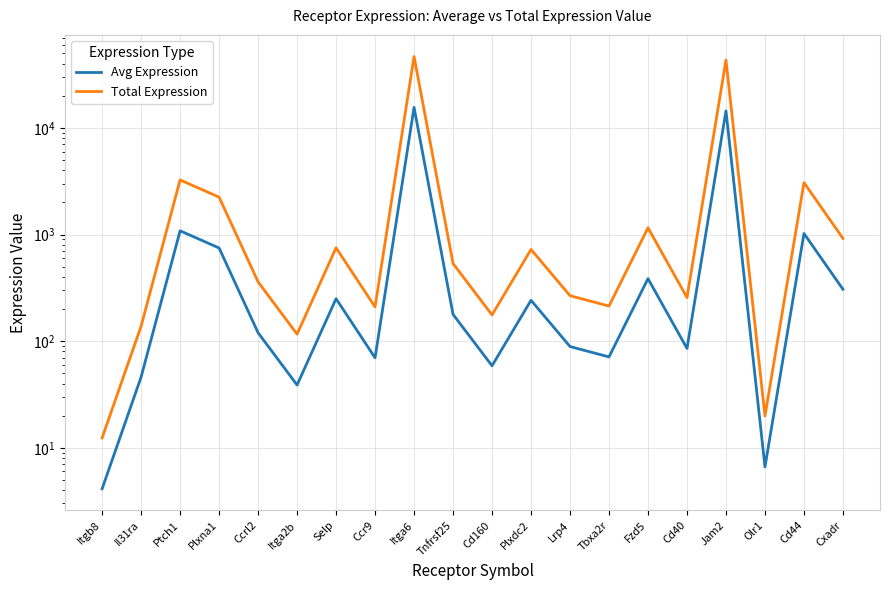

Is it true that Total Expression equals 19.9 at Olr1?

True